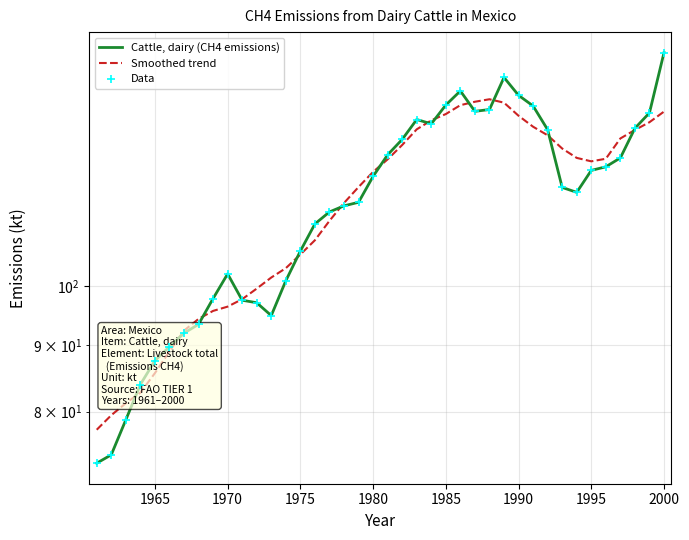

At how many categories does at least one series exceed 145?

1